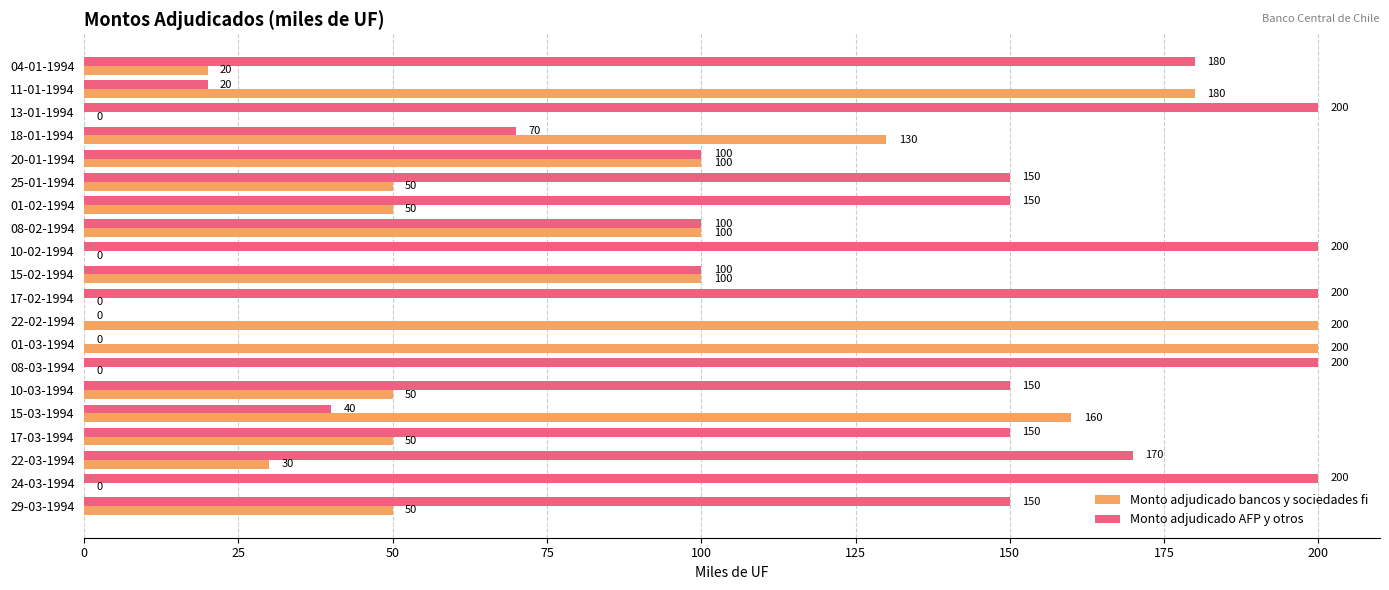

True or false: Monto adjudicado AFP y otros has a value of 150 at 17-03-1994.

True